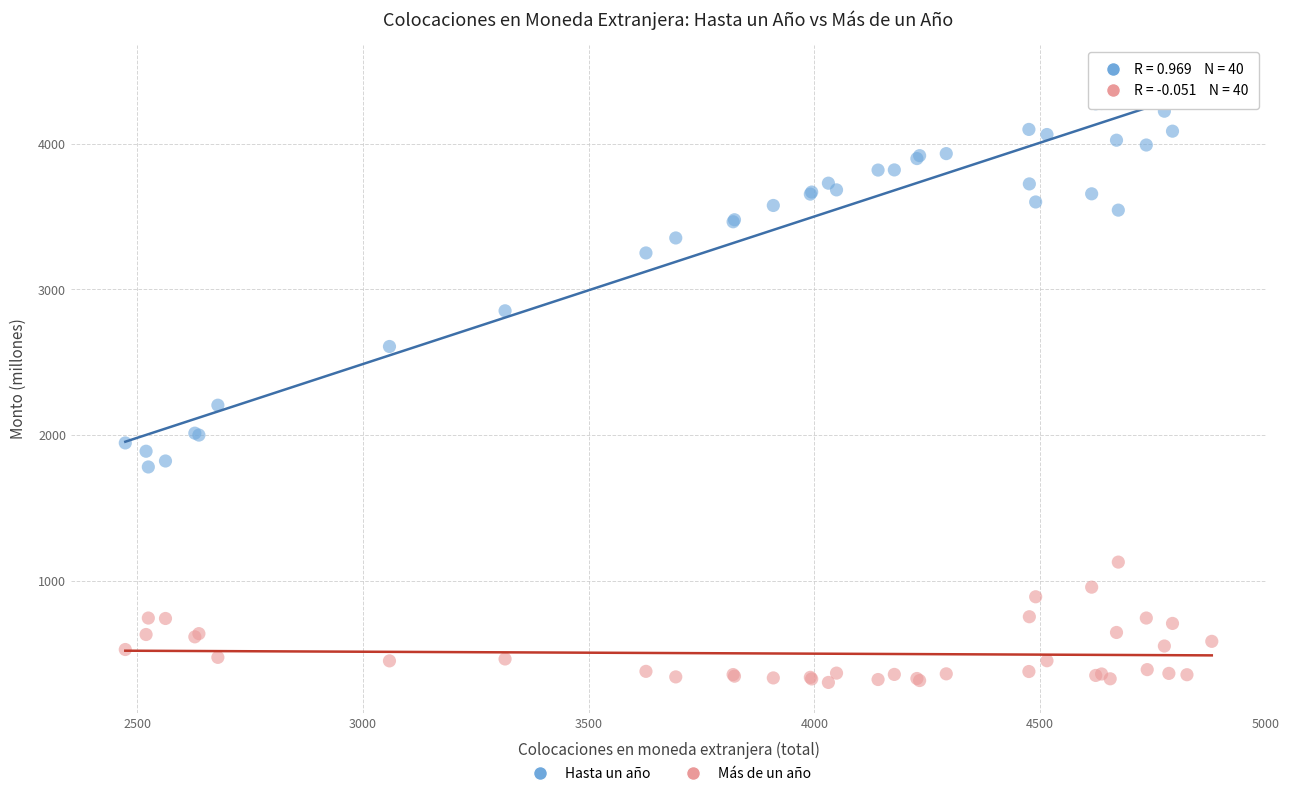

Which series reaches the maximum Y coordinate?

Hasta un año